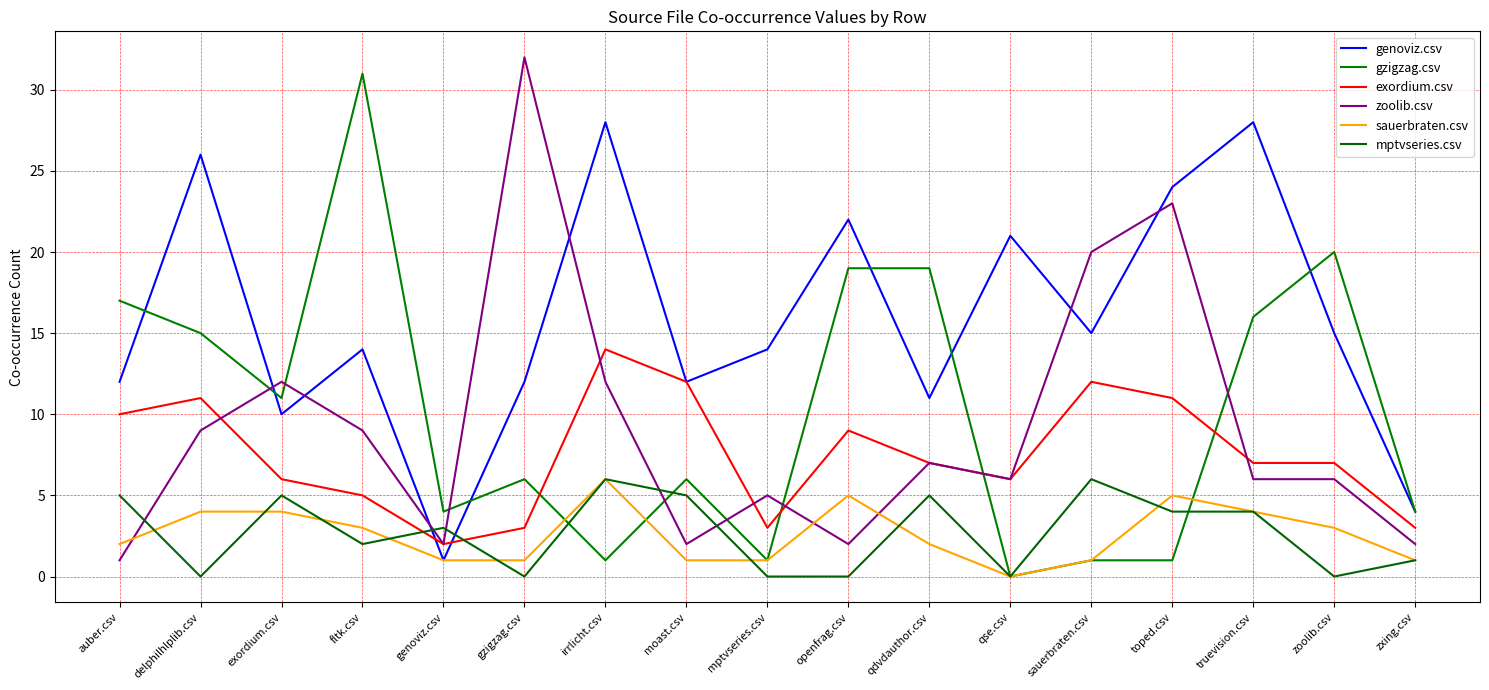

Which series has the largest range (max minus min)?

gzigzag.csv